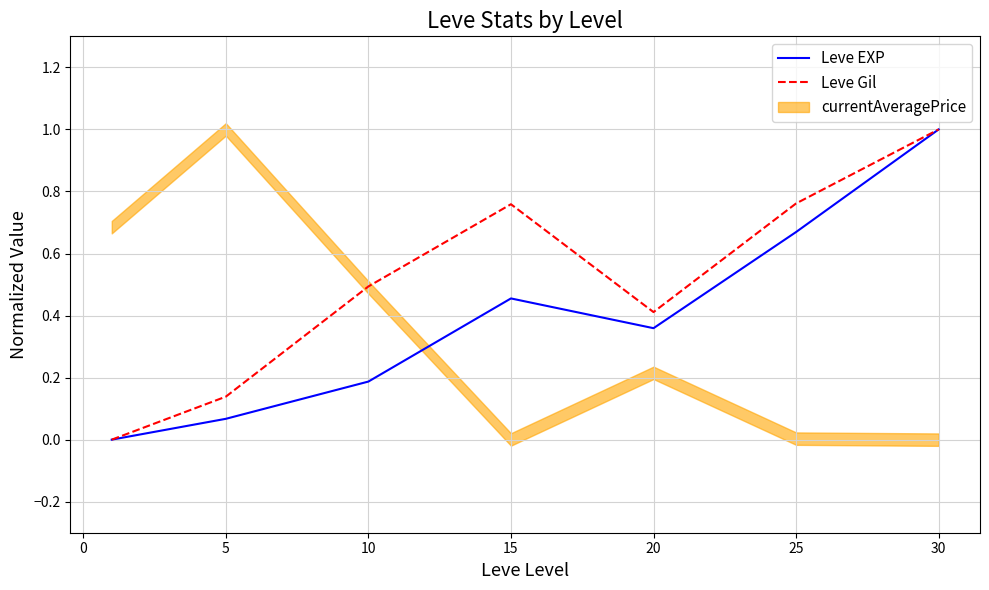

The value of Leve Gil at 30 is 1.0. True or false?

True